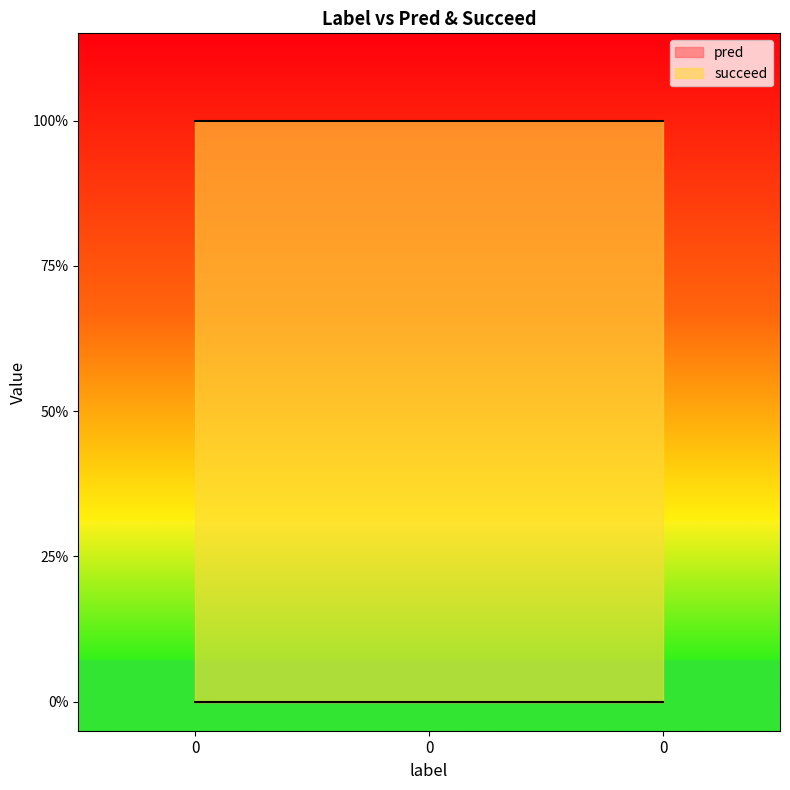

True or false: succeed has a value of 1 at 0.

True